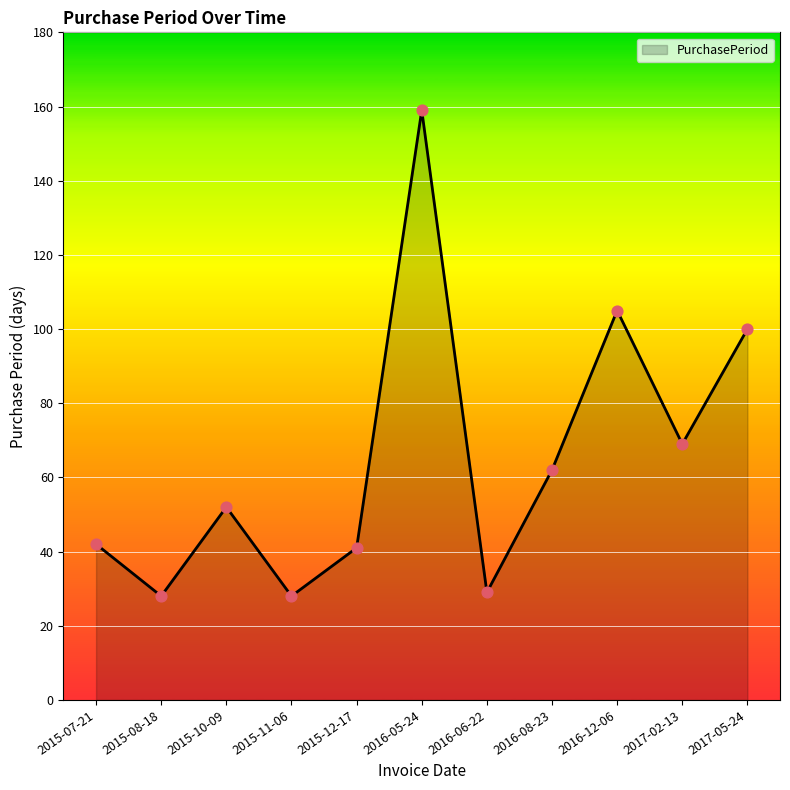

Which has a higher value, 2017-02-13 or 2016-08-23?

2017-02-13